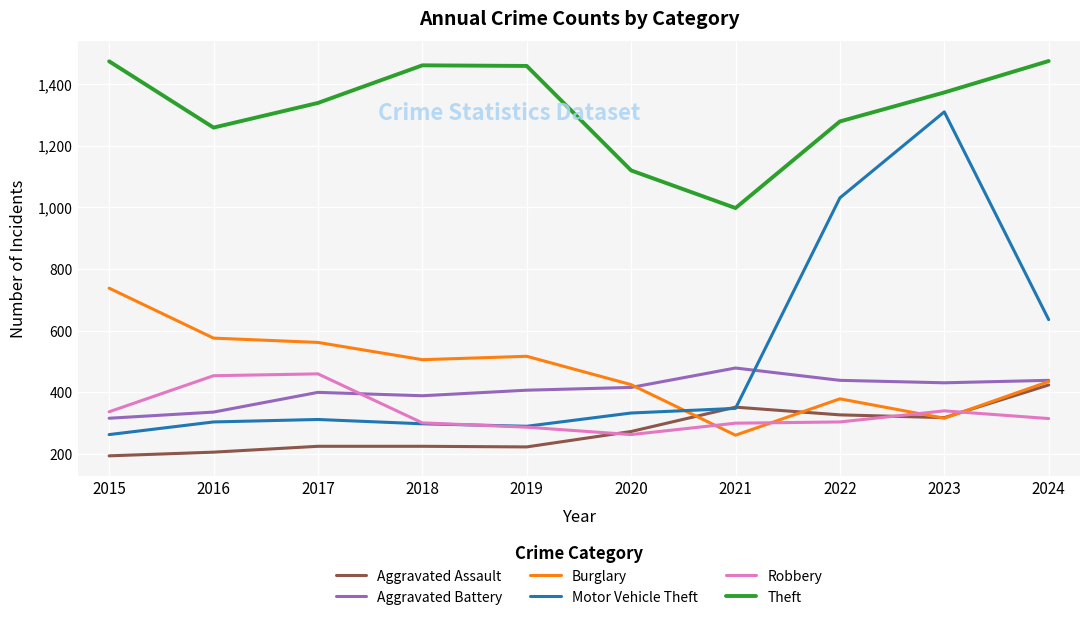

What is the average value of the Aggravated Assault series?

277